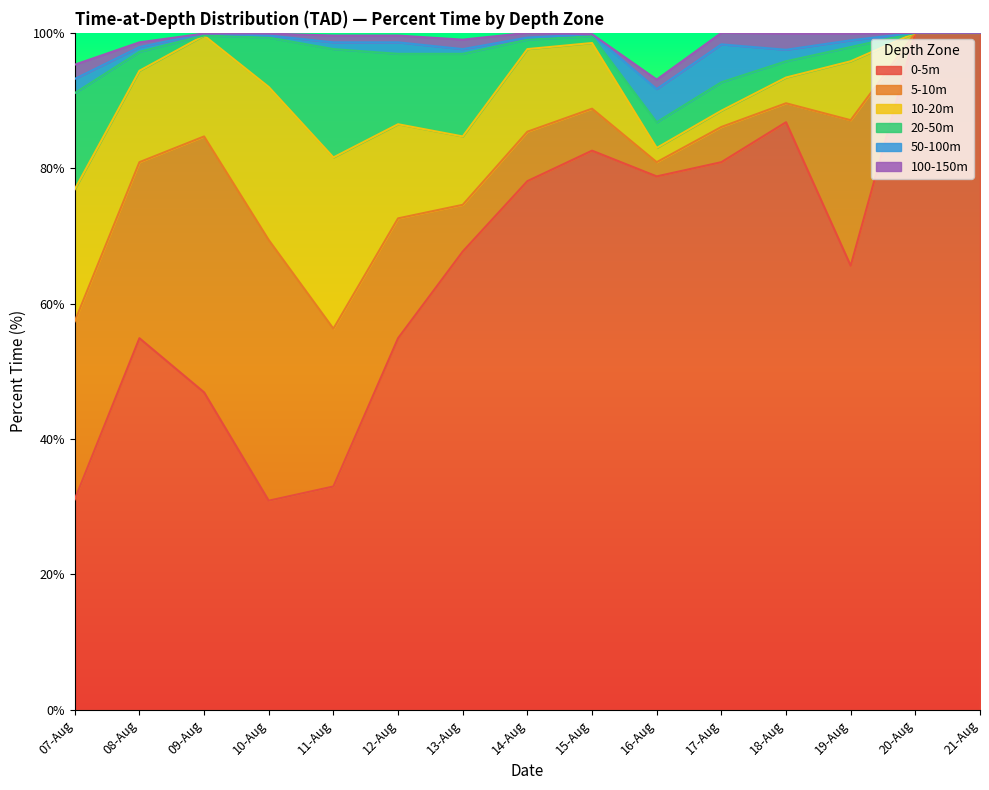

At which category does 20-50m reach its first local peak?

11-Aug